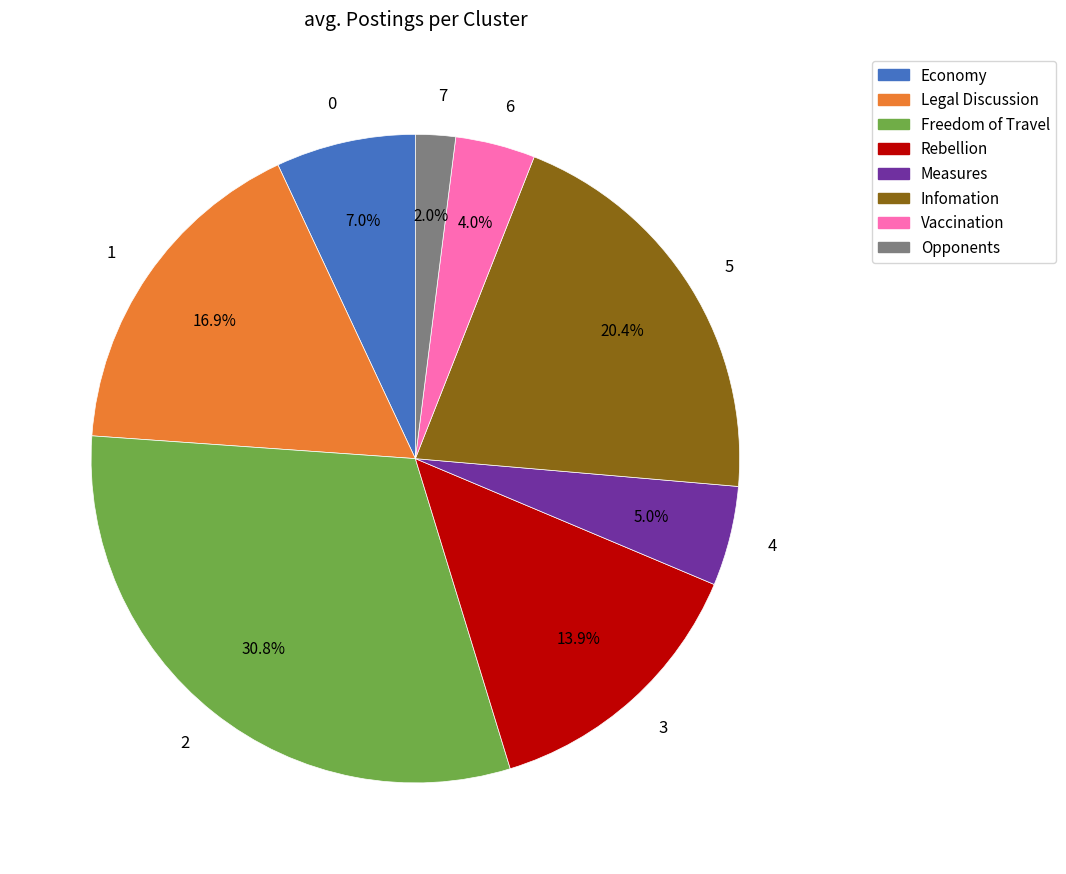

Rank the categories by value from lowest to highest.

7, 6, 4, 0, 3, 1, 5, 2